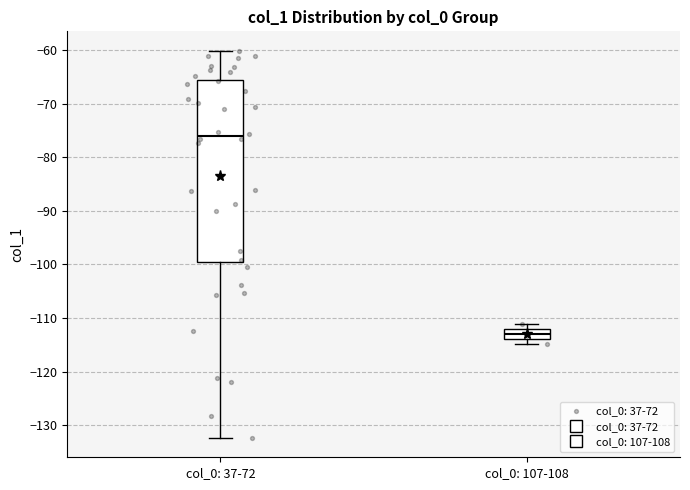

Where is the upper edge of the box for col_0: 107-108 on the y-axis? The values are not printed on the chart, so give them approximately, as read against the axis.

-112